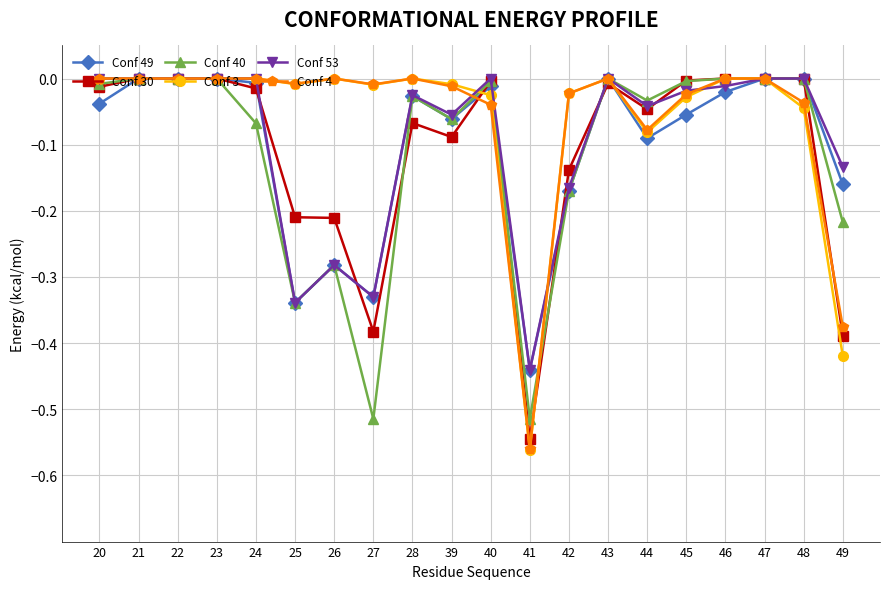

True or false: Conf 30 has more than 1 interior local peaks.

True